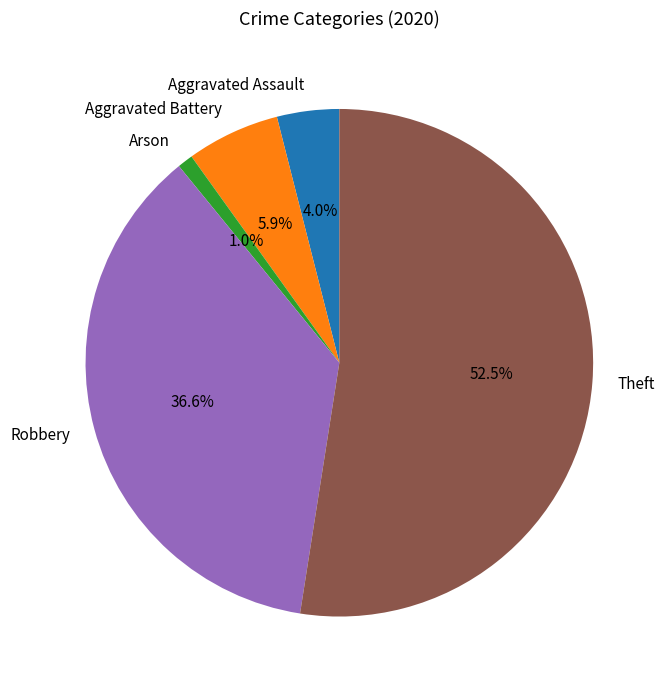

To the nearest percent, what percentage of the pie is Aggravated Assault?

4%